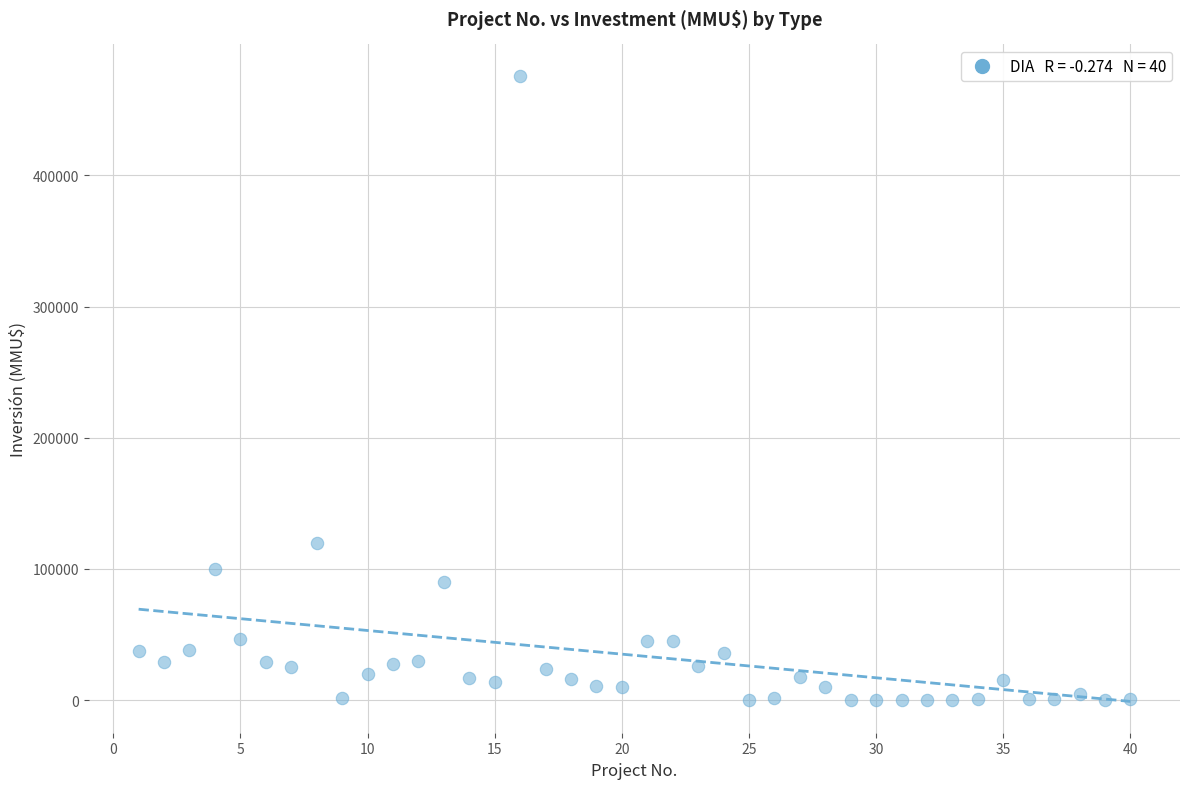

What Y value in the scatter plot is closest to 238000?

120000